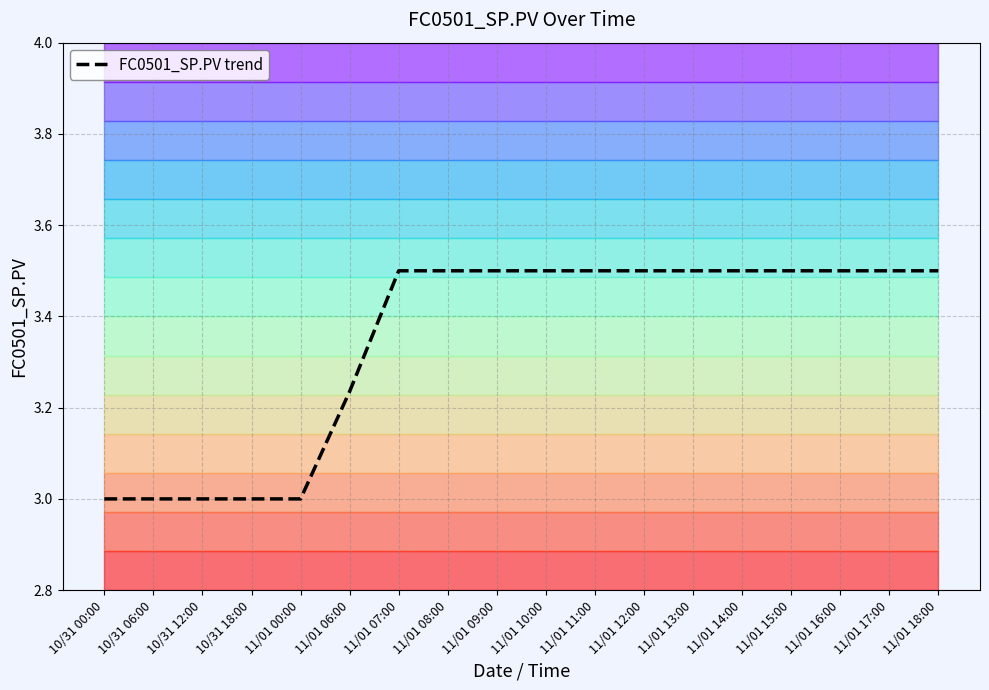

What is the sum of all values?

60.2